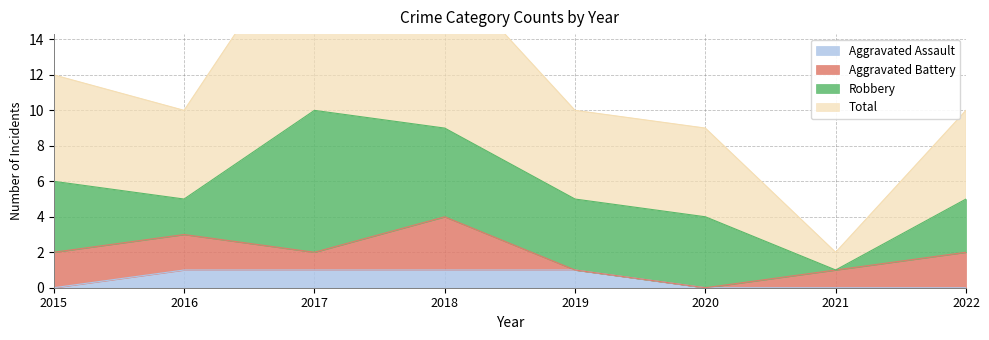

The Aggravated Assault series shows 0 at 2021. True or false?

True